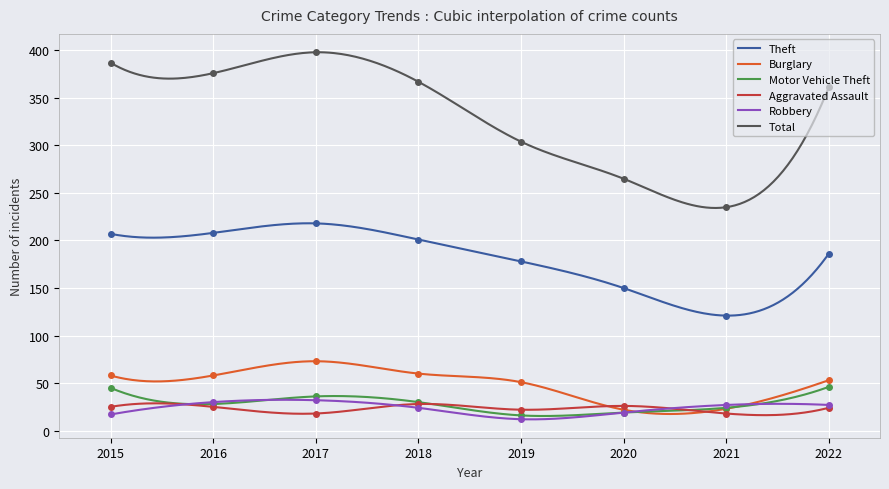

At which label does Burglary first exceed 58?

2017